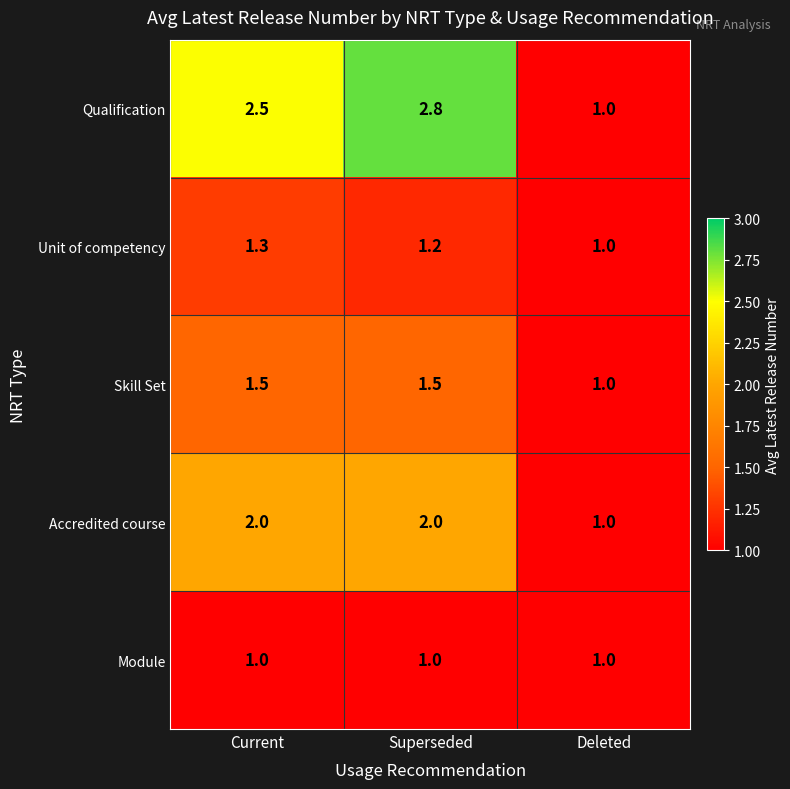

Reading right to left, what are all the values shown in this chart?

Qualification: 1.0	2.8	2.5
Unit of competency: 1.0	1.2	1.3
Skill Set: 1.0	1.5	1.5
Accredited course: 1.0	2.0	2.0
Module: 1.0	1.0	1.0